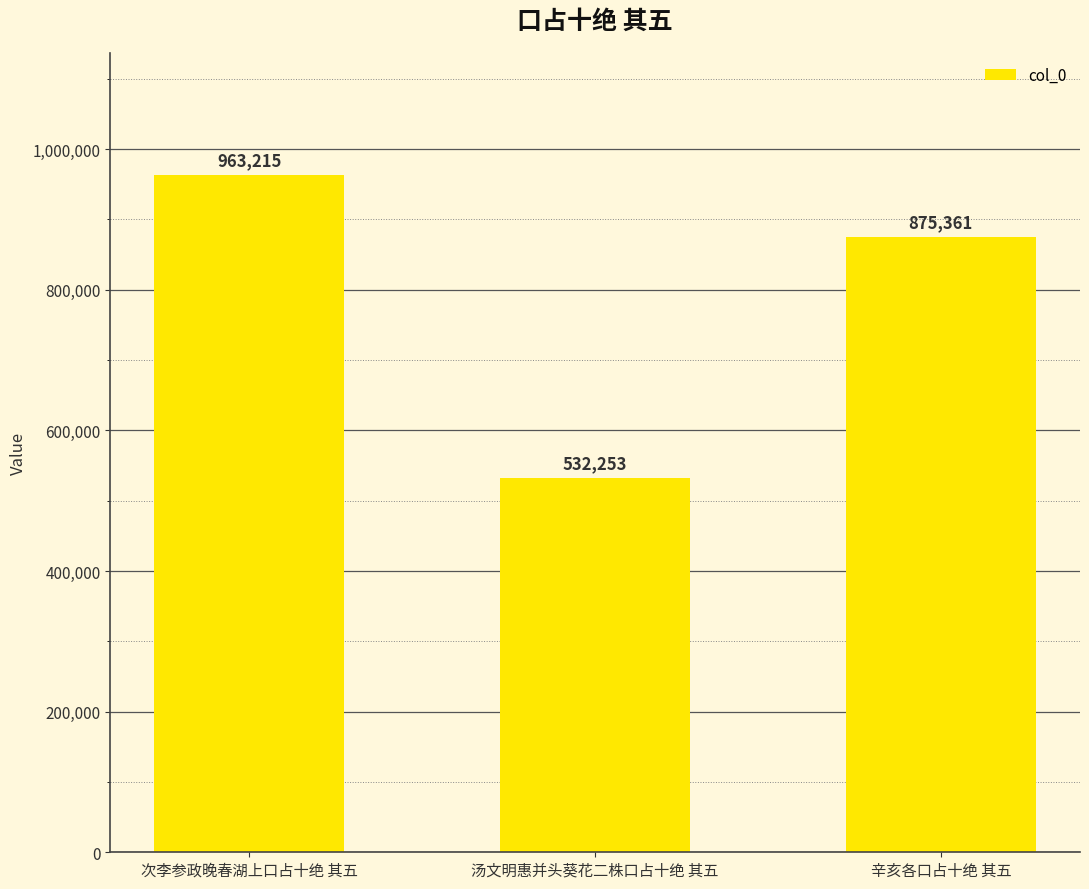

Reading right to left, transcribe all the data shown in this chart.

辛亥各口占十绝 其五=875361	汤文明惠并头葵花二株口占十绝 其五=532253	次李参政晚春湖上口占十绝 其五=963215